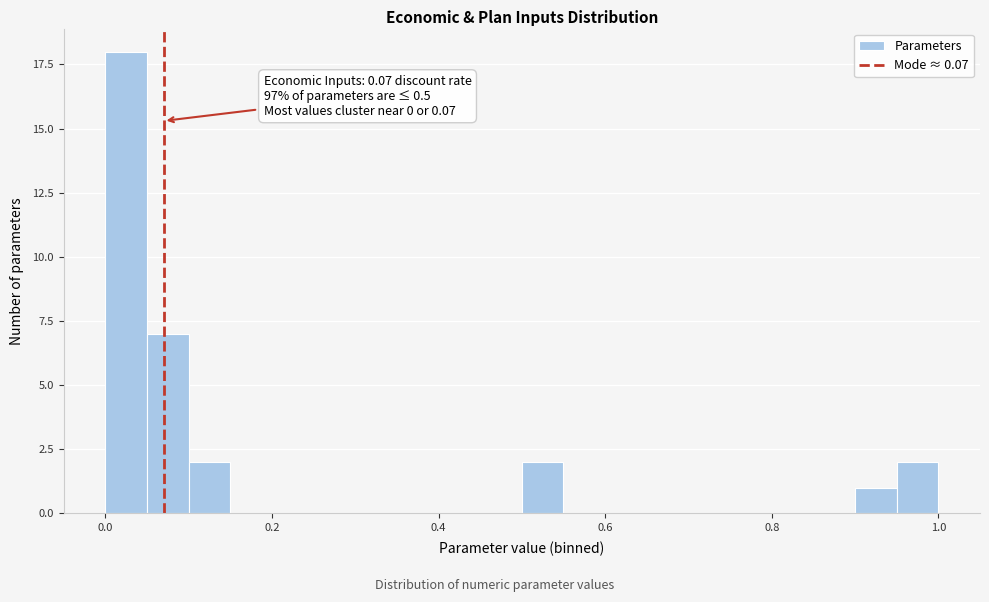

Around what value on the x-axis is the tallest bar? Give the approximate position of its centre, as read against the axis.

0.02